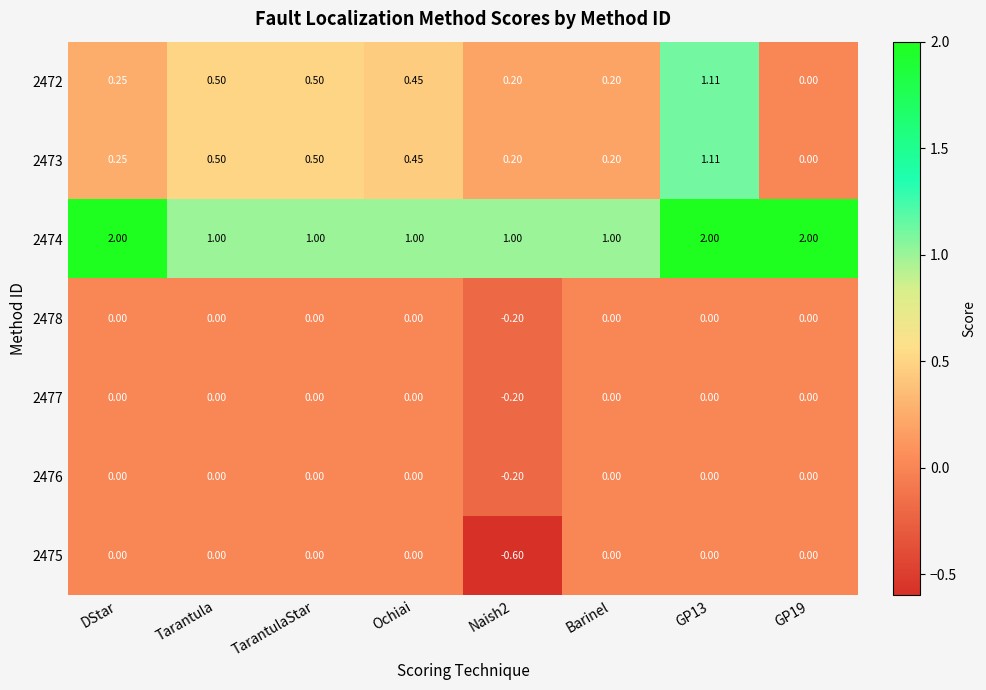

Is the value of 2477 at GP19 greater than the value of 2472 at Barinel?

No